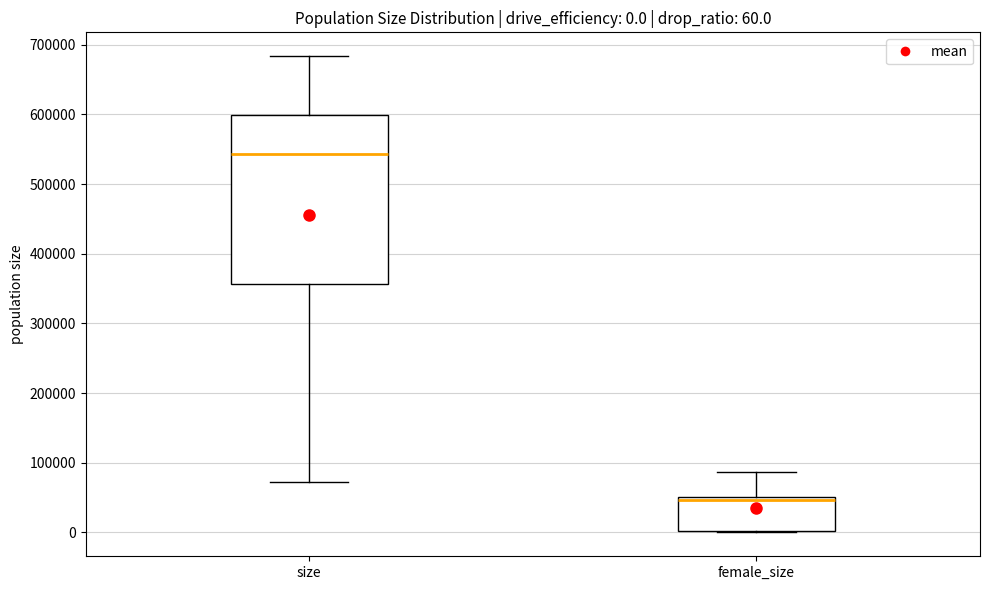

Which box is the tallest, from its lower edge to its upper edge?

size